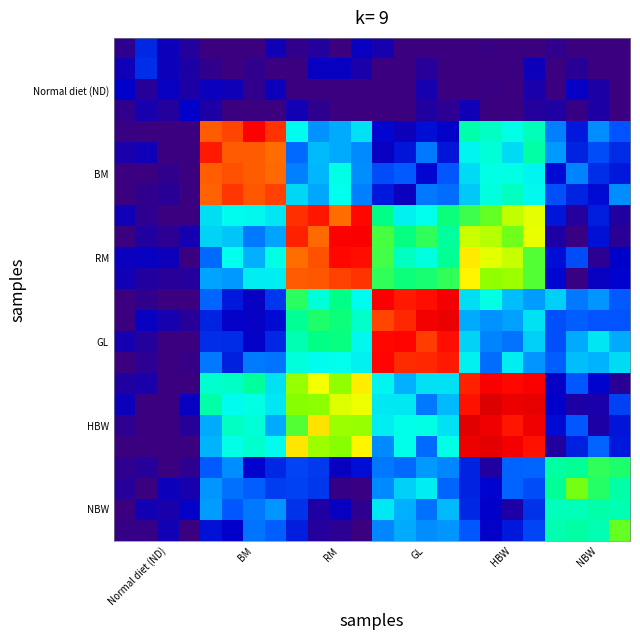

How many data points does each series have?

24